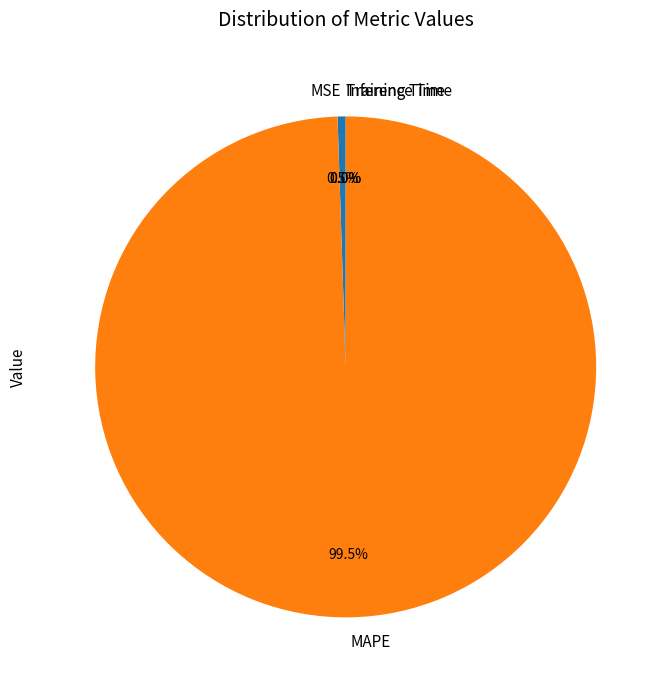

What is the majority slice?

MAPE